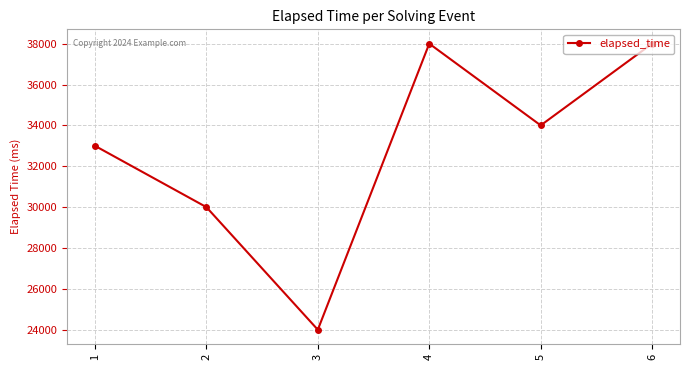

What is the value of the 2nd point from the left?

30000